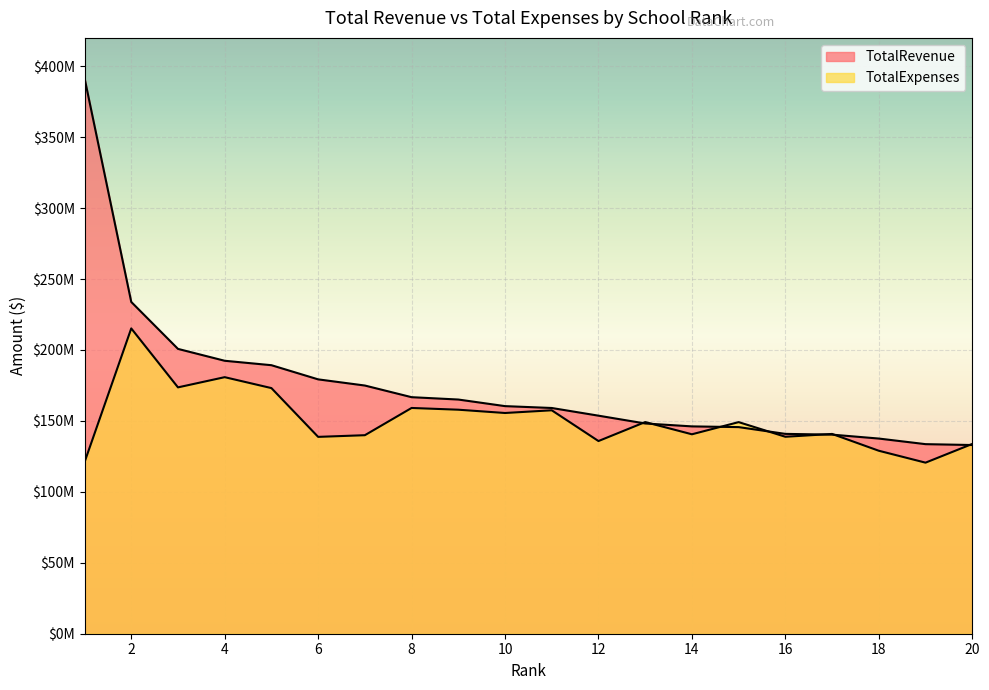

What is the value of the TotalExpenses point at the 16th from the left?

138830169